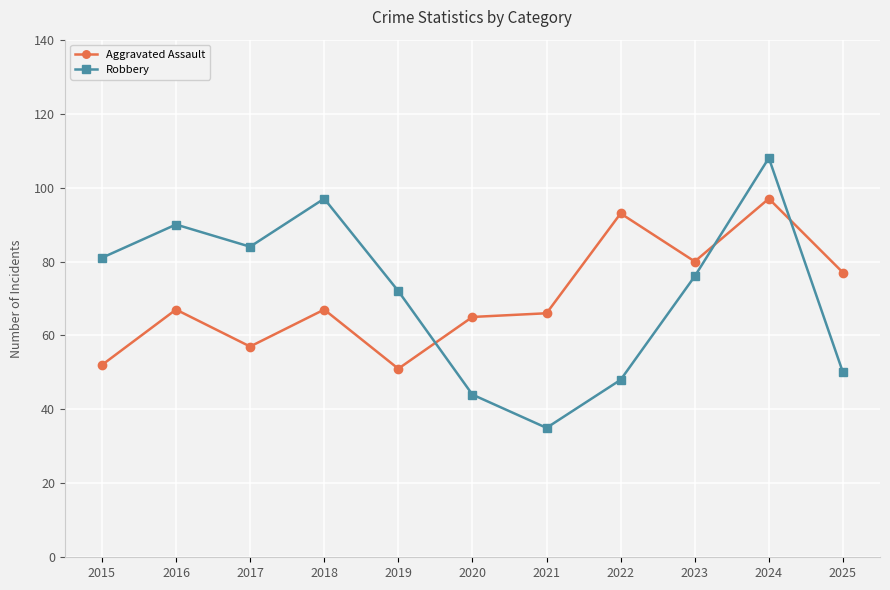

Which series has the widest spread of values?

Robbery